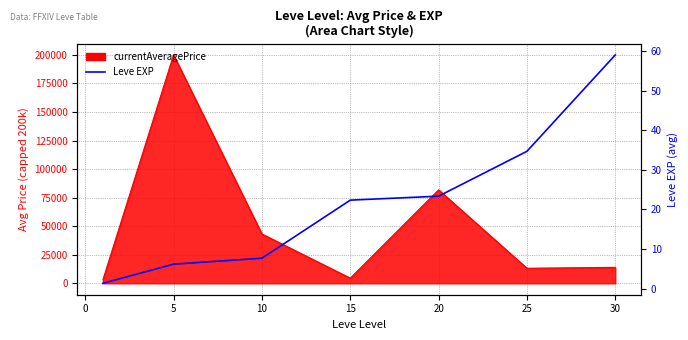

Count the number of categories in the chart.

7